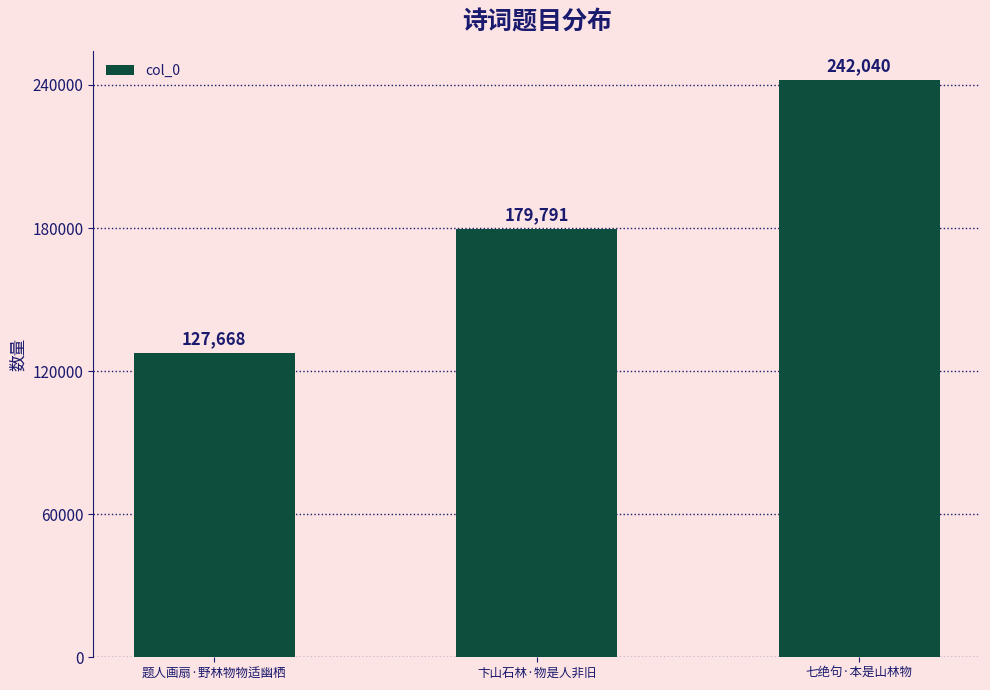

What is the minimum value shown in the chart?

127668